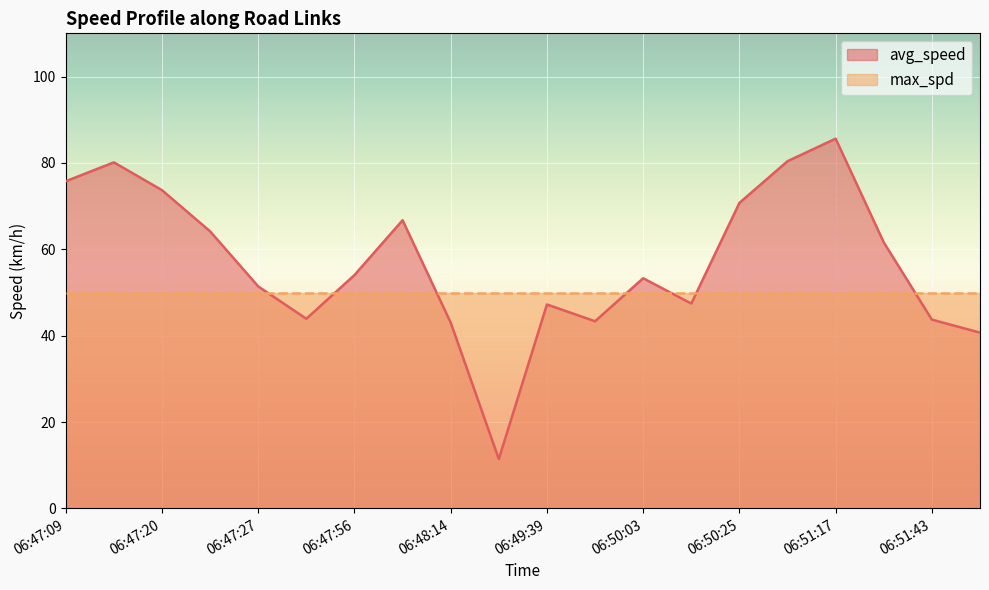

What is the difference between the maximum and minimum values?

74.2